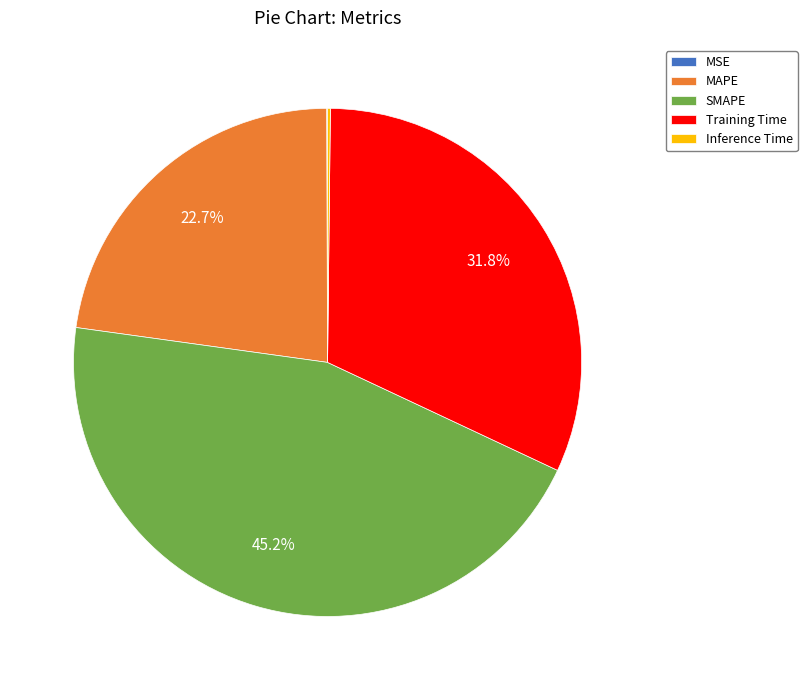

How much of the chart is everything except MAPE?

77.3%